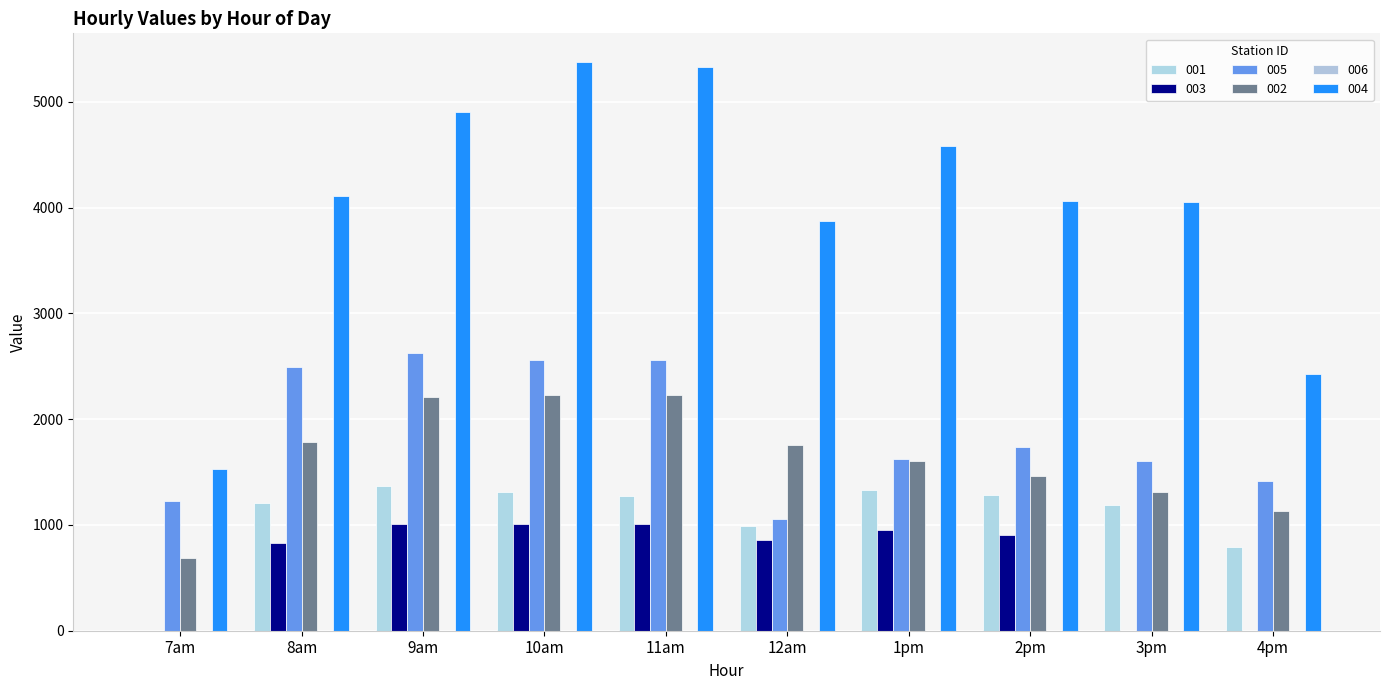

Are the bars horizontal?

No